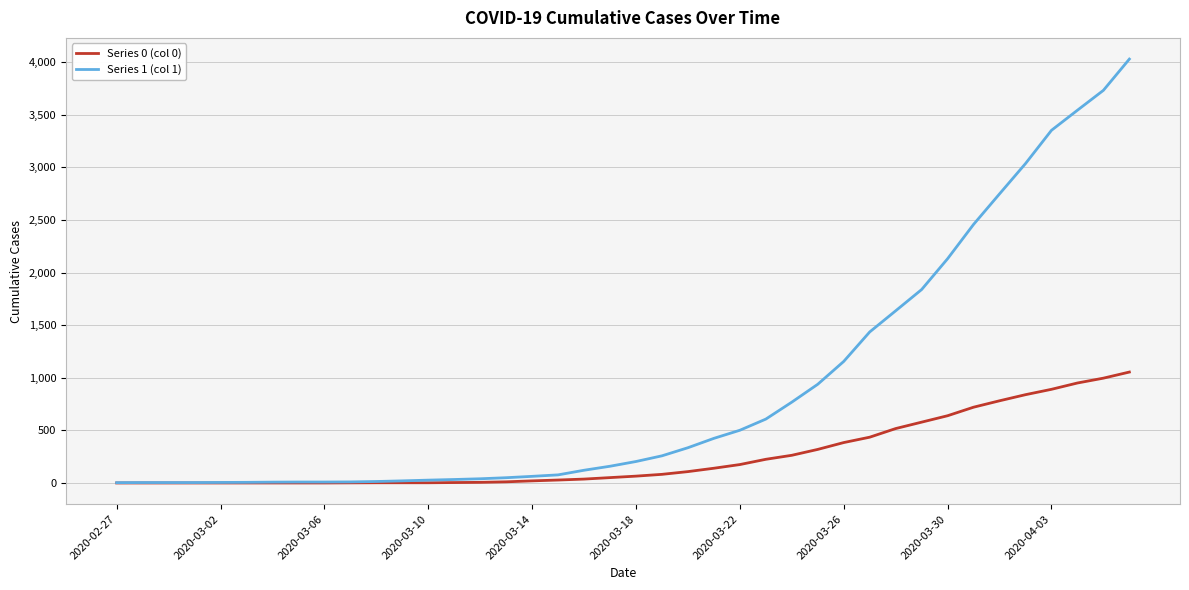

Which series has the widest spread of values?

Series 1 (col 1)